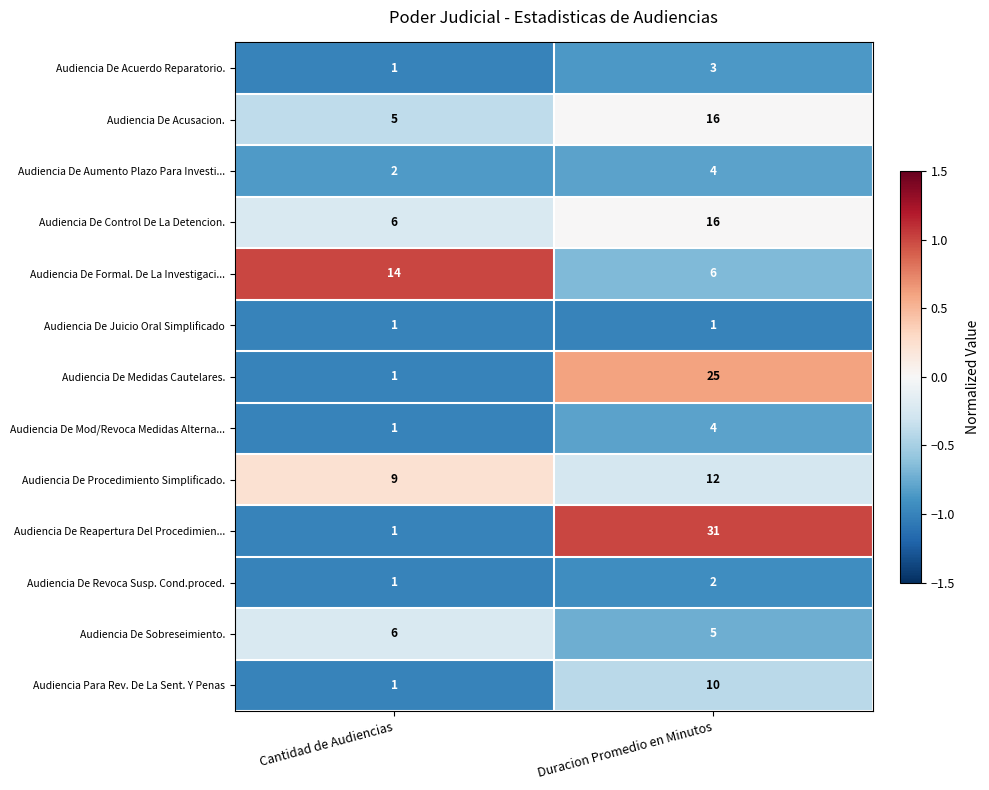

What is the minimum value for Audiencia De Sobreseimiento.?

5